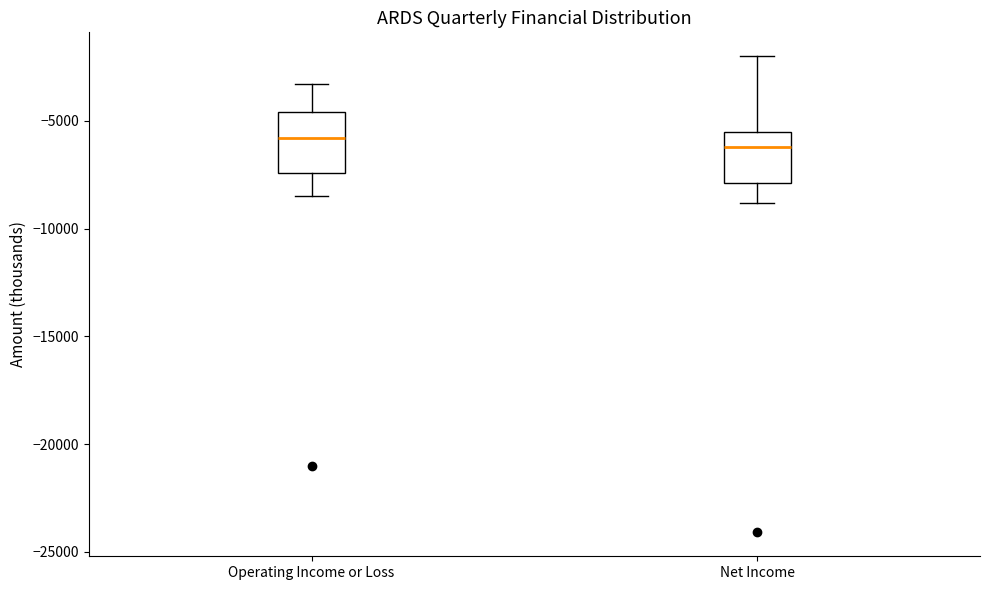

Where does the lower whisker of the box for Operating Income or Loss end on the y-axis? The values are not printed on the chart, so give them approximately, as read against the axis.

-8500